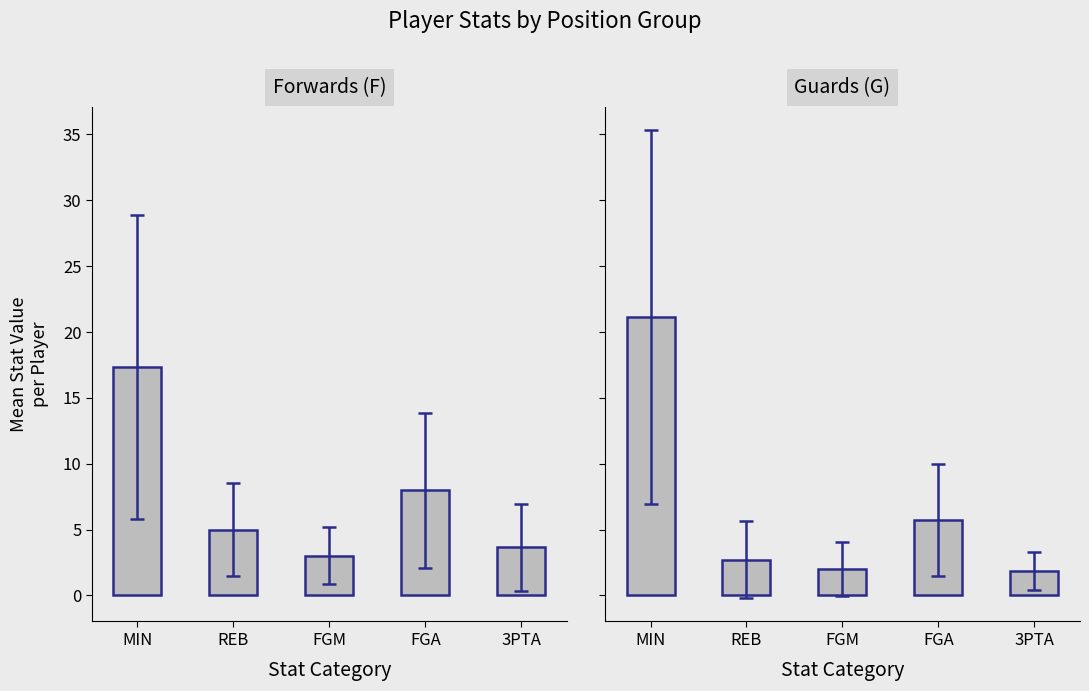

Does the chart contain any negative values?

No